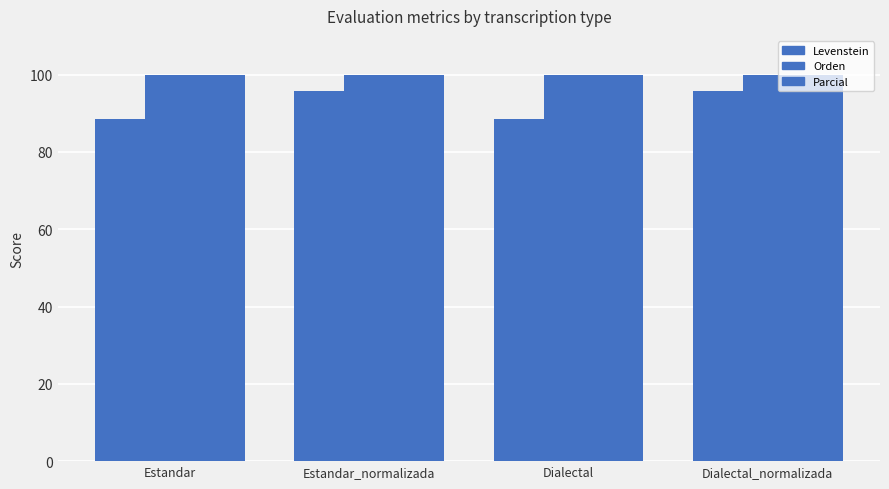

Which category has the lowest value in the Orden series?

Estandar